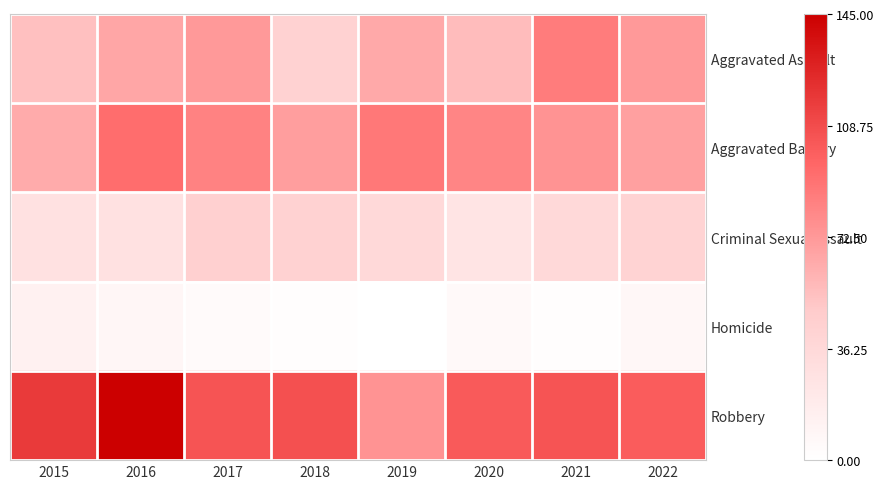

Which series has the largest range (max minus min)?

Robbery